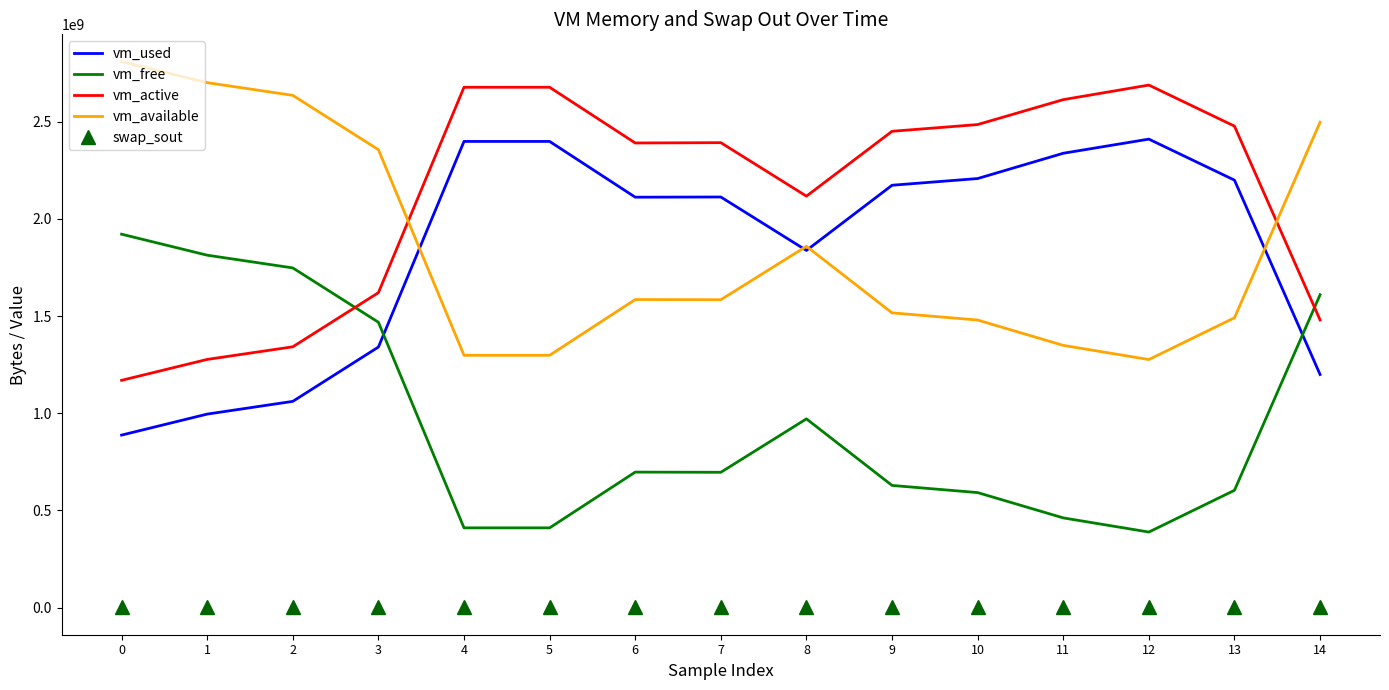

True or false: vm_free has more than 0 points higher than both neighbors.

True